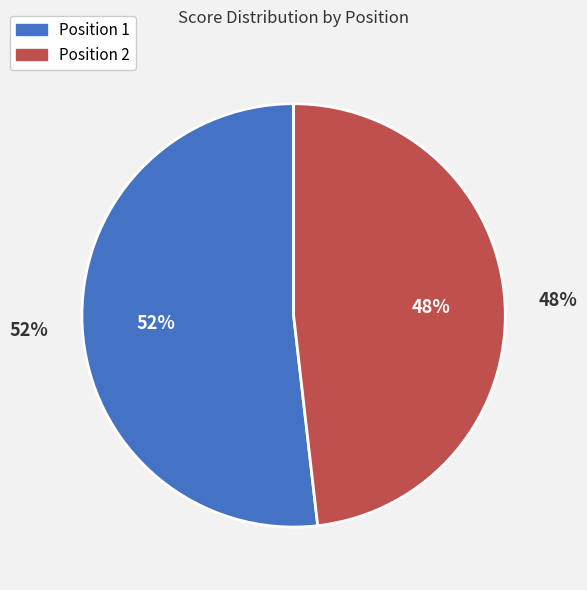

What percentage do 2 and 1 together represent?

100.0%